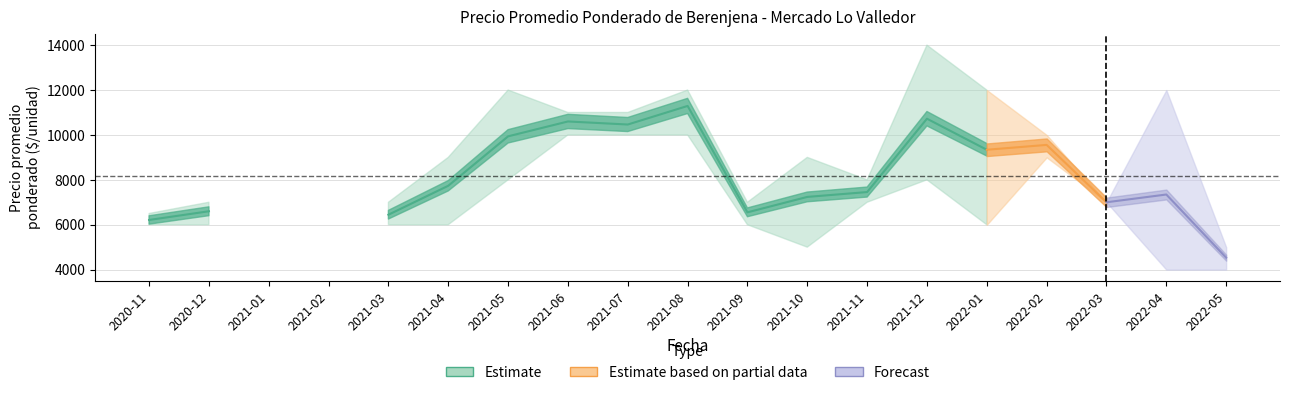

At how many categories does at least one series exceed 3279?

17